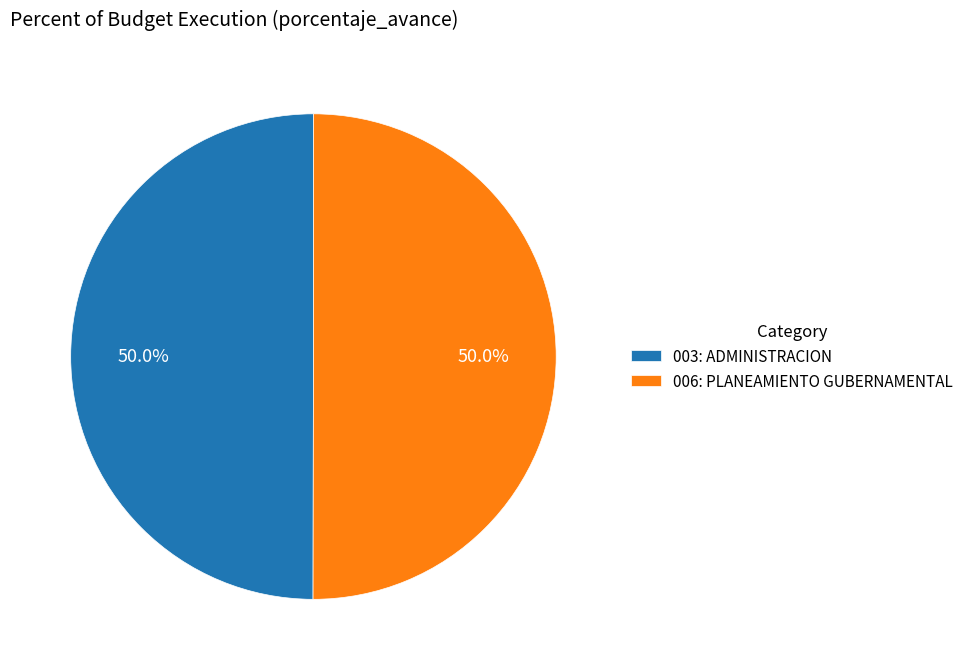

Approximately how many times larger is the value at 006: PLANEAMIENTO GUBERNAMENTAL compared to 003: ADMINISTRACION?

1.0